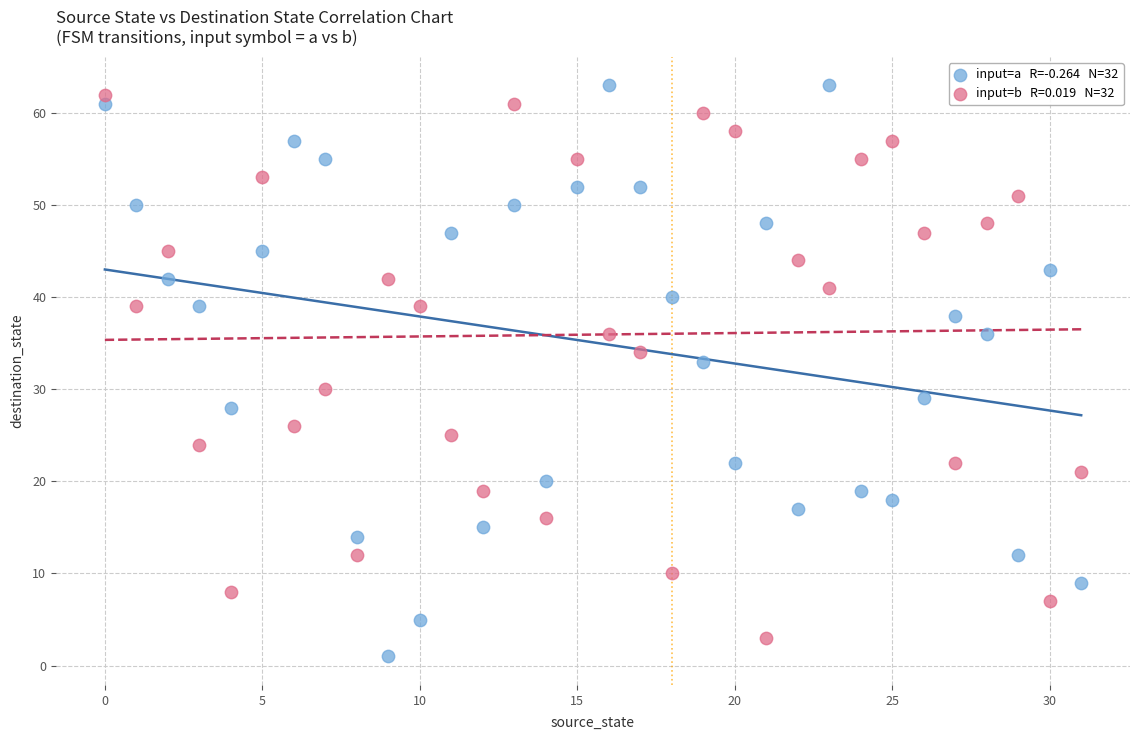

Across all data points, what is the range of Y values (max minus min)?

62